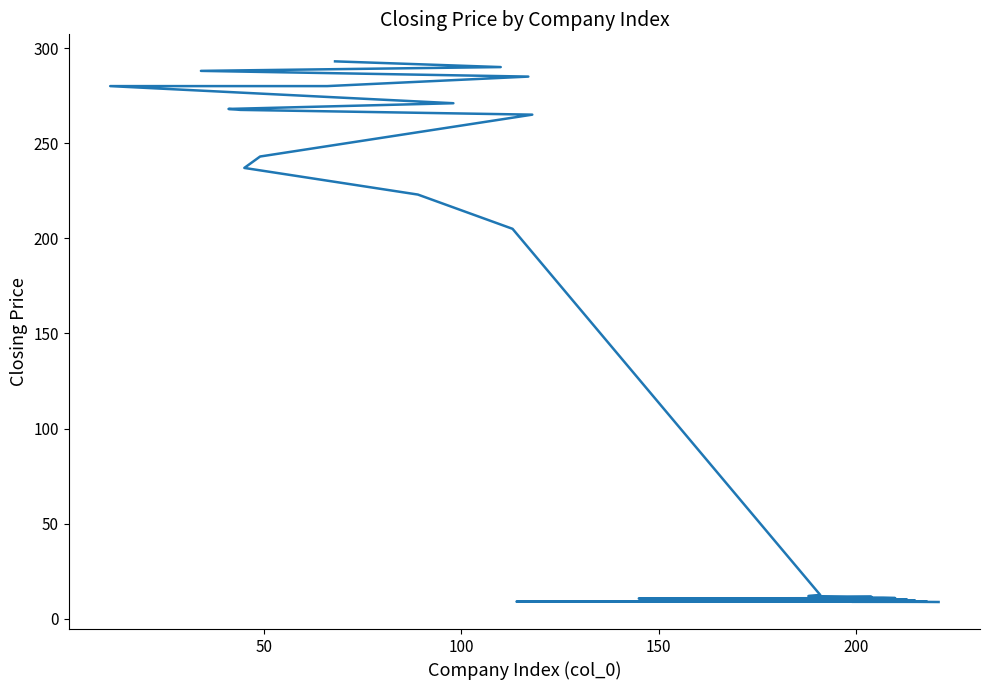

What is the average value?

98.9